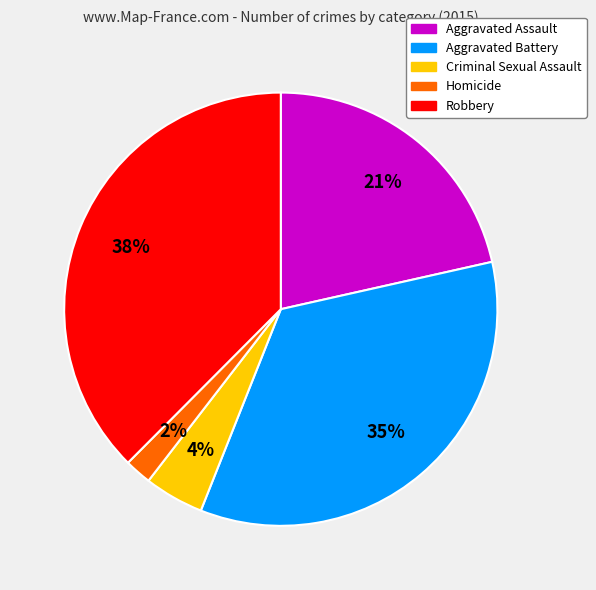

Which has a higher value, Homicide or Robbery?

Robbery